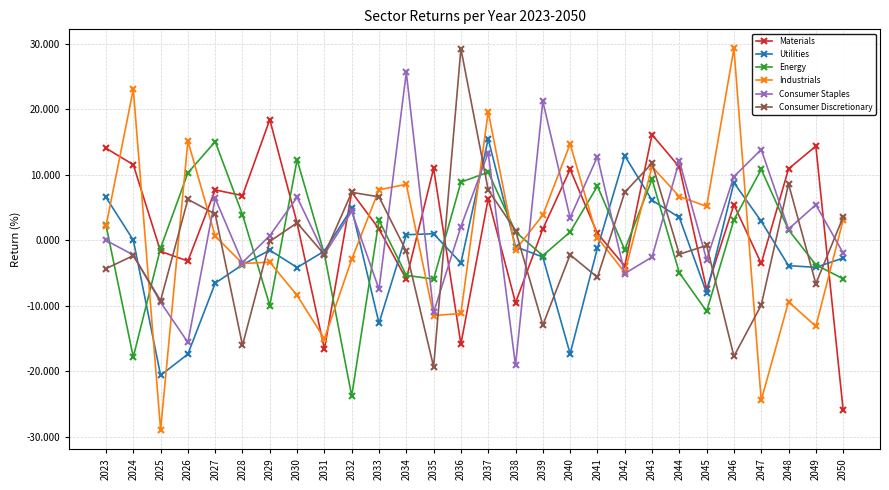

What is the difference between the second highest and second lowest values in the Materials series?

32.7